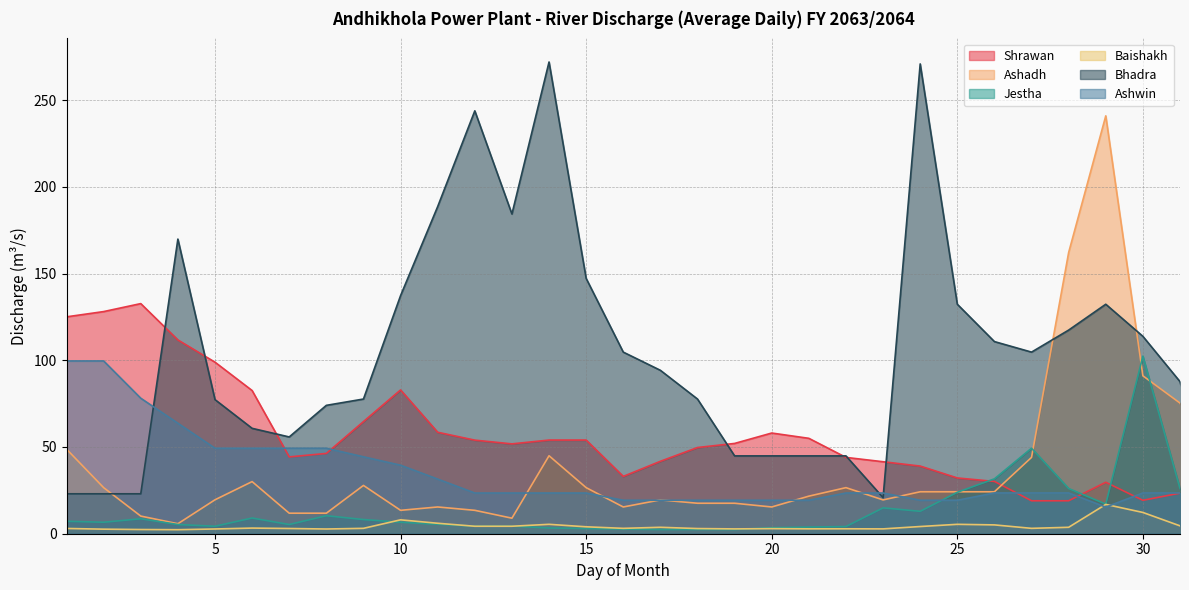

Which series has the largest range (max minus min)?

Bhadra